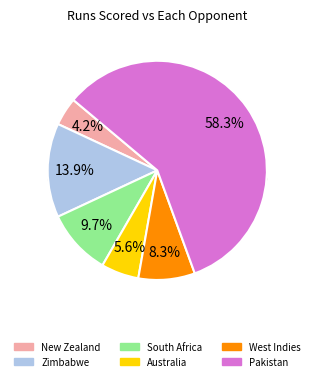

What is the majority slice?

Pakistan